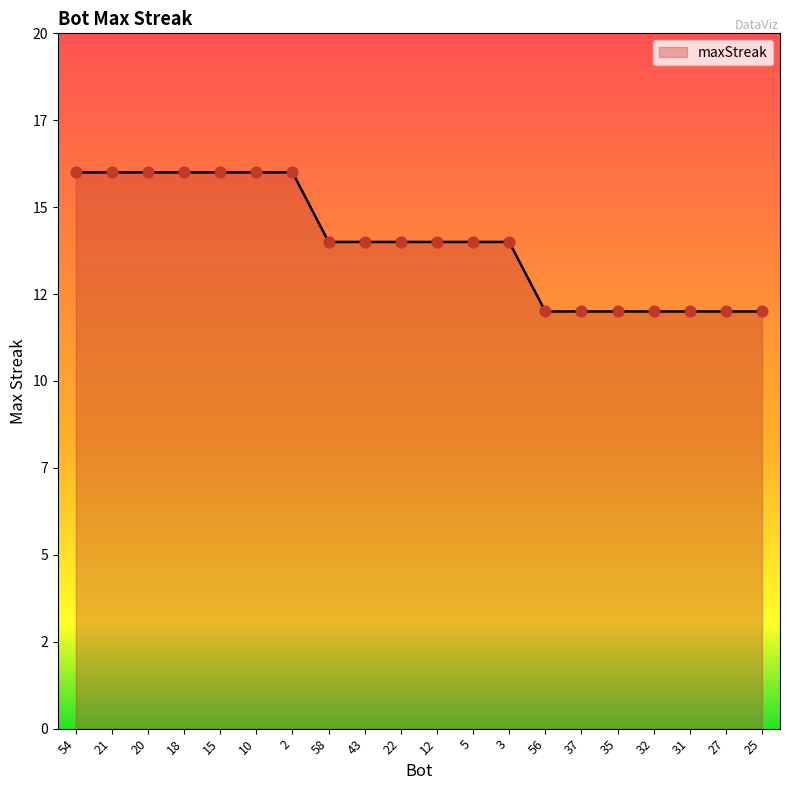

Approximately how many times larger is the value at 31 compared to 21?

0.8